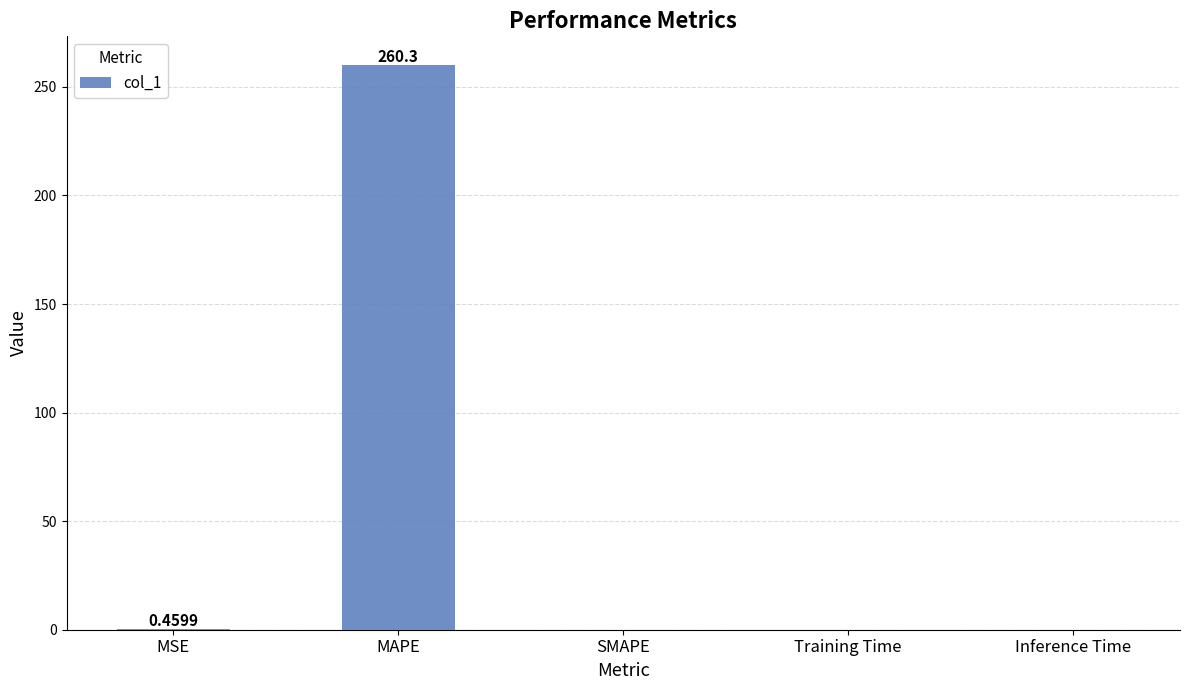

Between SMAPE and MAPE, which is larger?

MAPE